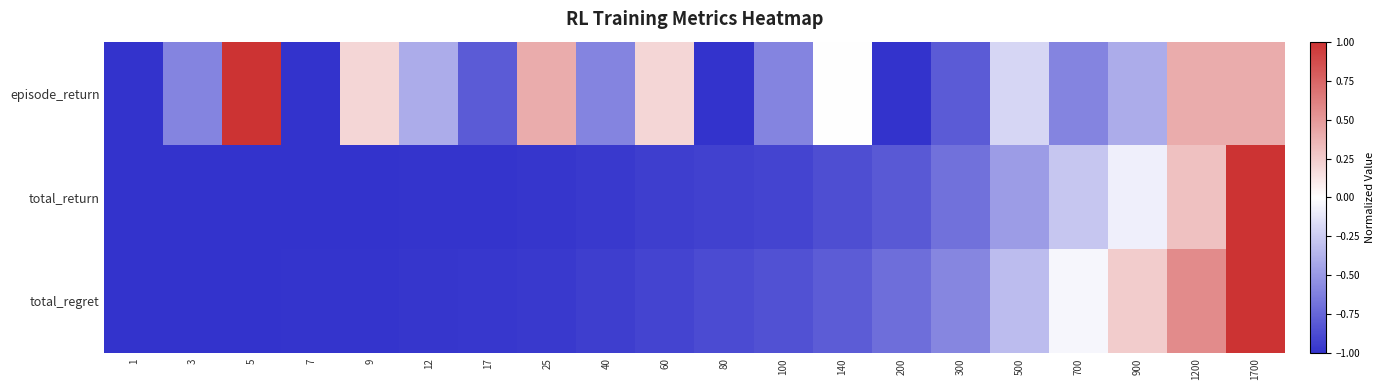

Reading right to left, list all the values displayed in this chart.

episode_return: 1700=0.4	1200=0.4	900=-0.4	700=-0.6	500=-0.2	300=-0.8	200=-1.0	140=0.0	100=-0.6	80=-1.0	60=0.2	40=-0.6	25=0.4	17=-0.8	12=-0.4	9=0.2	7=-1.0	5=1.0	3=-0.6	1=-1.0
total_return: 1700=1.0	1200=0.3	900=-0.1	700=-0.3	500=-0.5	300=-0.7	200=-0.8	140=-0.9	100=-0.9	80=-0.9	60=-0.9	40=-1.0	25=-1.0	17=-1.0	12=-1.0	9=-1.0	7=-1.0	5=-1.0	3=-1.0	1=-1.0
total_regret: 1700=1.0	1200=0.6	900=0.2	700=-0.0	500=-0.3	300=-0.6	200=-0.7	140=-0.8	100=-0.9	80=-0.9	60=-0.9	40=-0.9	25=-1.0	17=-1.0	12=-1.0	9=-1.0	7=-1.0	5=-1.0	3=-1.0	1=-1.0